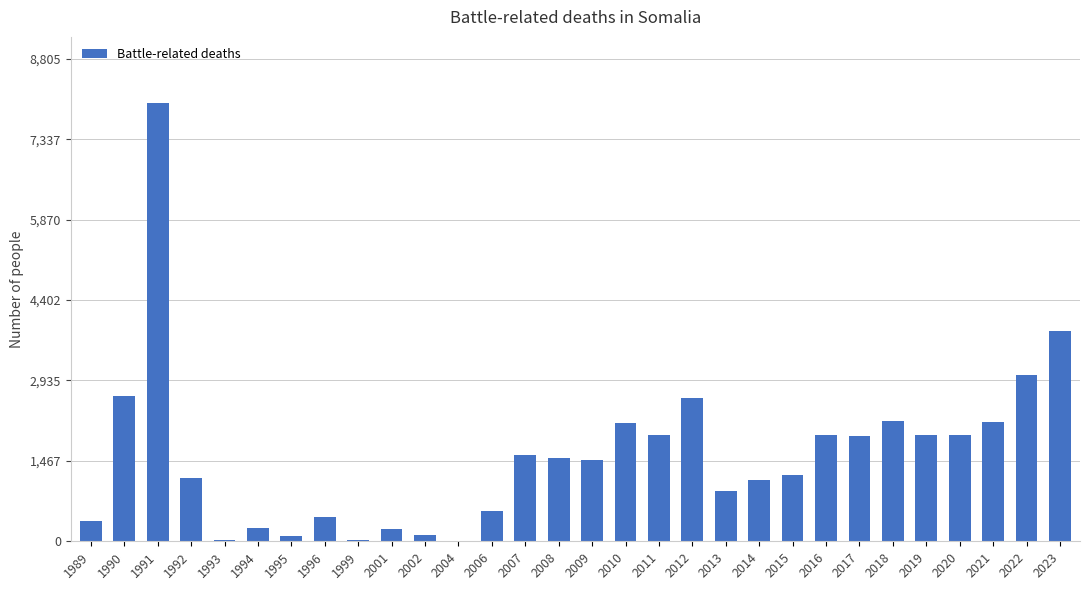

Are the bars grouped side by side (vs. stacked)?

No